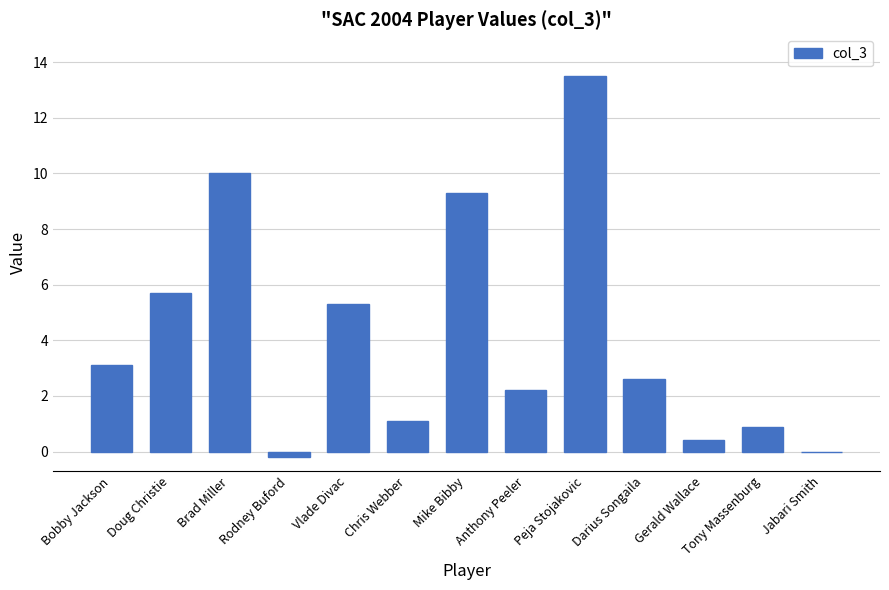

What is the greatest value displayed?

13.5